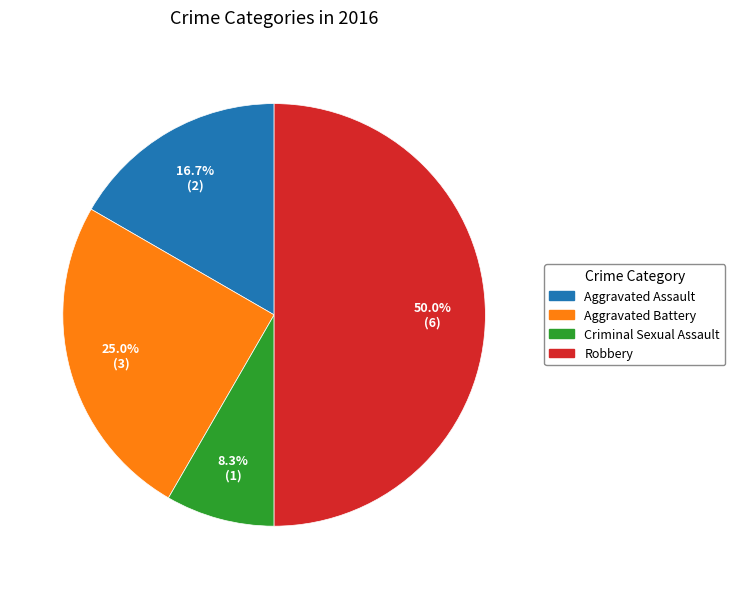

To the nearest percent, what percentage of the pie is Aggravated Battery?

25%